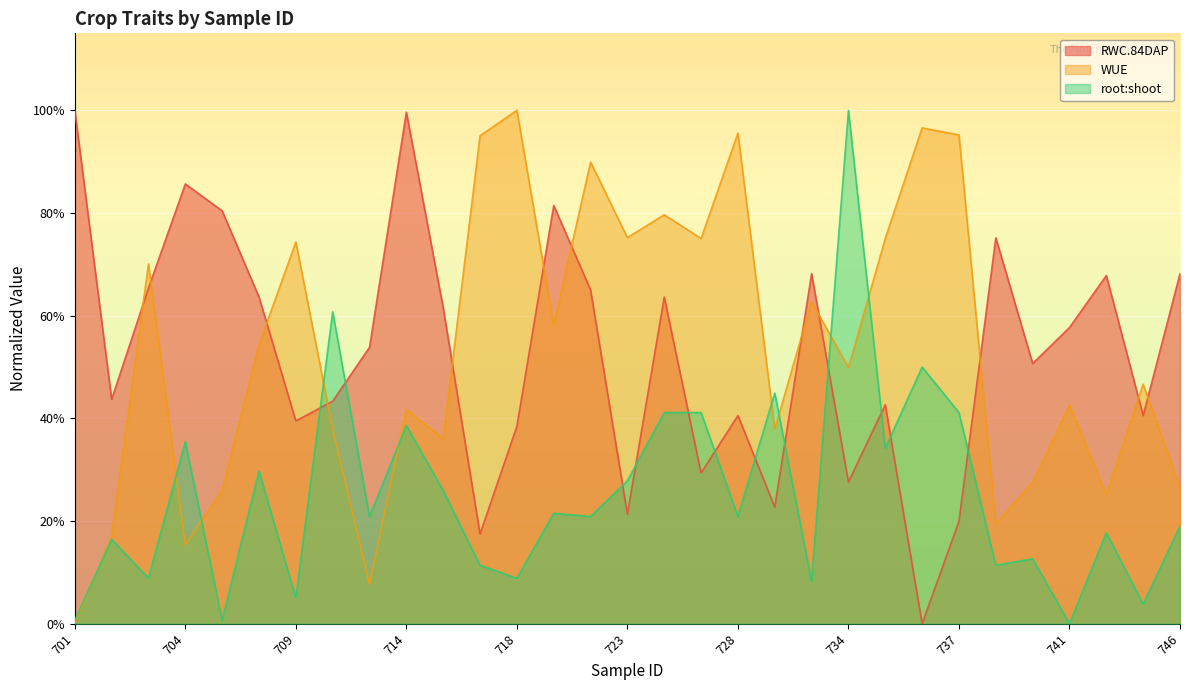

What is the sum of the RWC.84DAP values at 714 and 723?

1.2